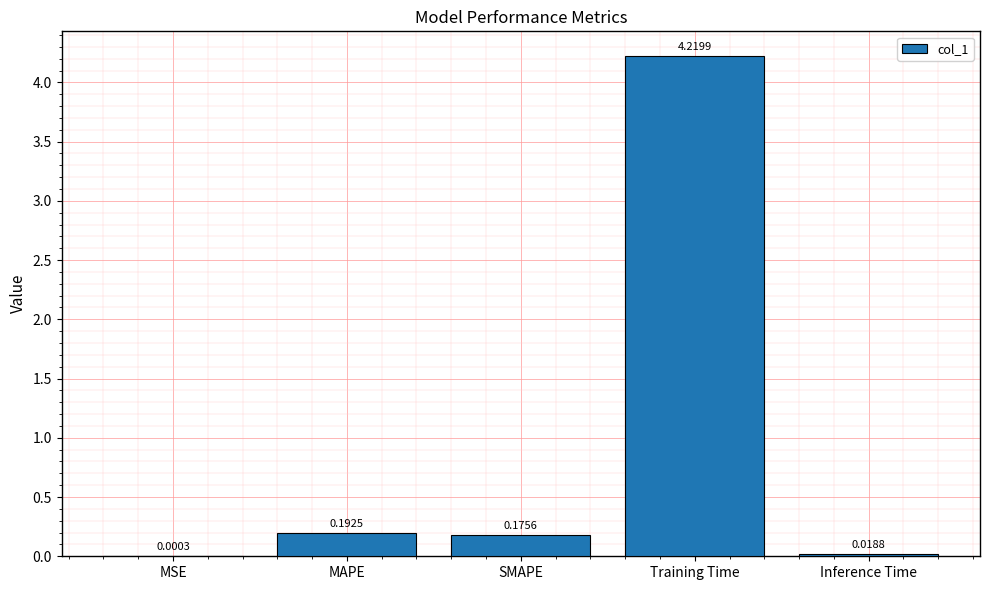

What is the sum of all values?

4.6